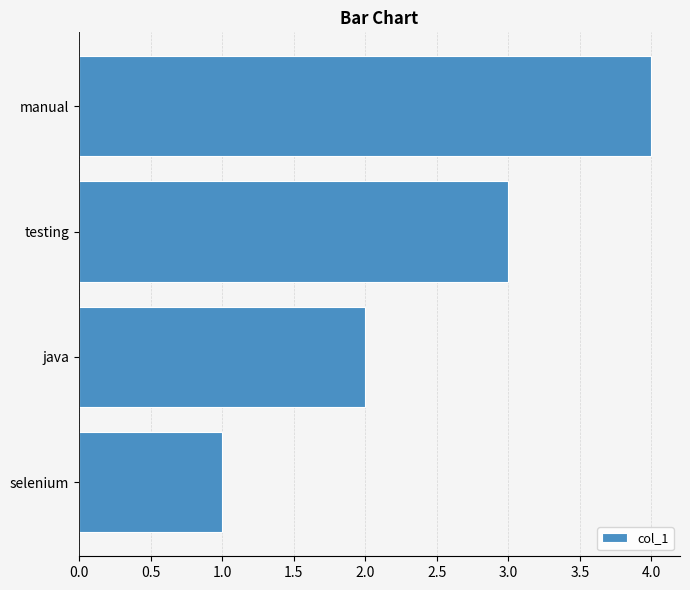

What is the sum of the values at manual and java?

6